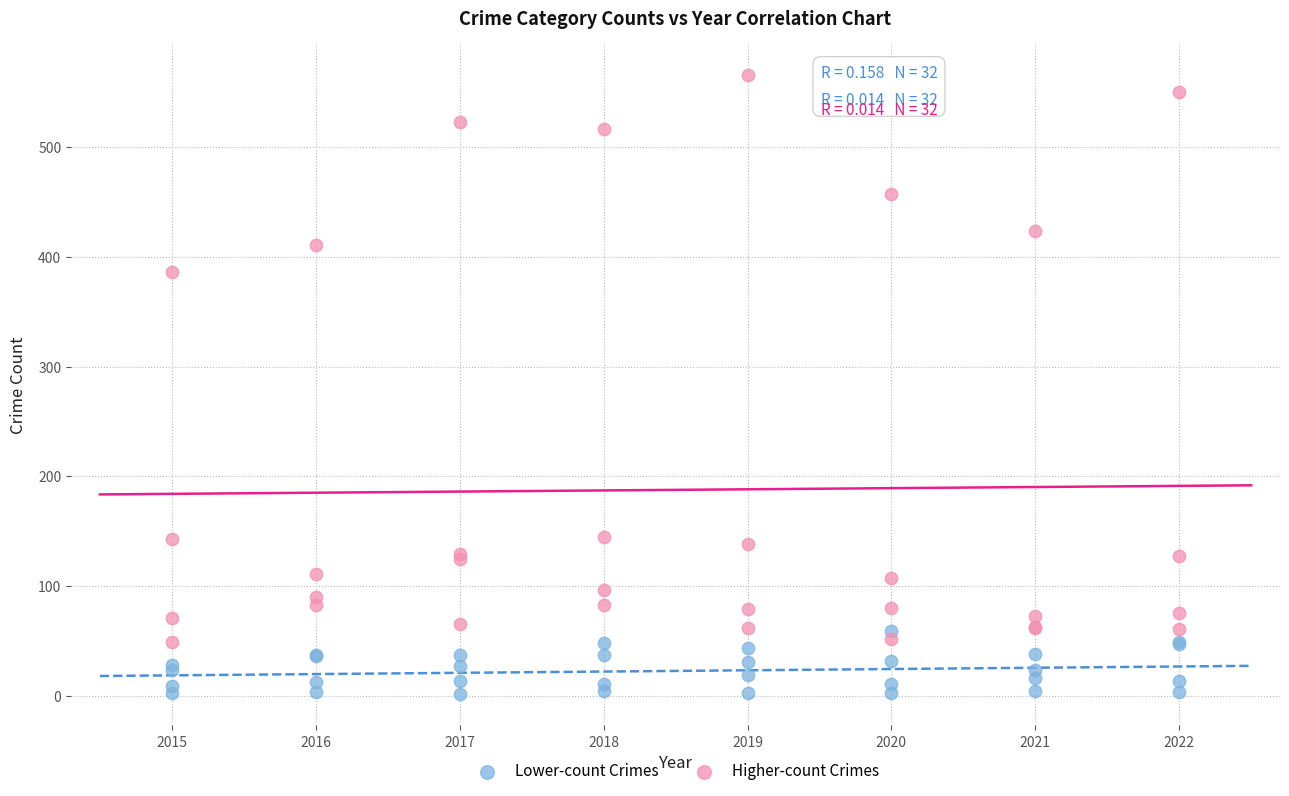

Which series has the largest Y range (max minus min)?

Higher-count Crimes